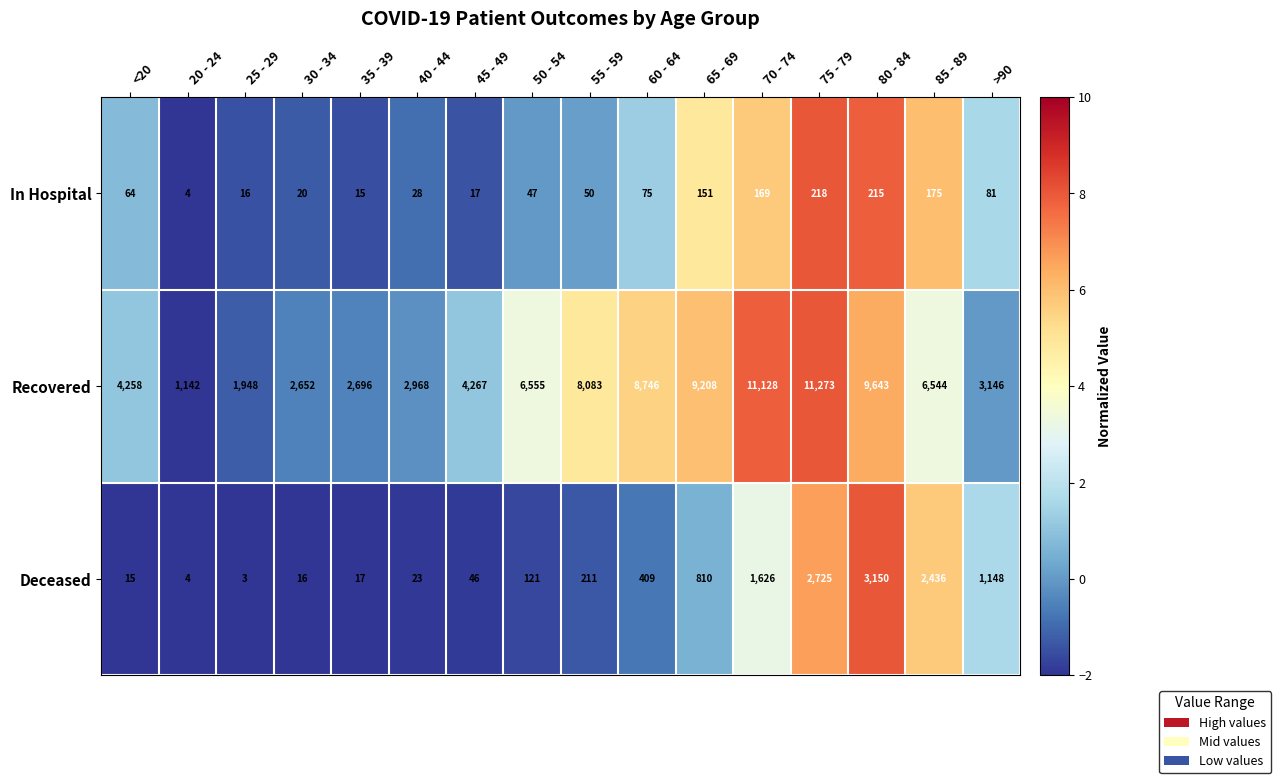

What is the difference between the maximum and second lowest values in the Recovered series?

9325